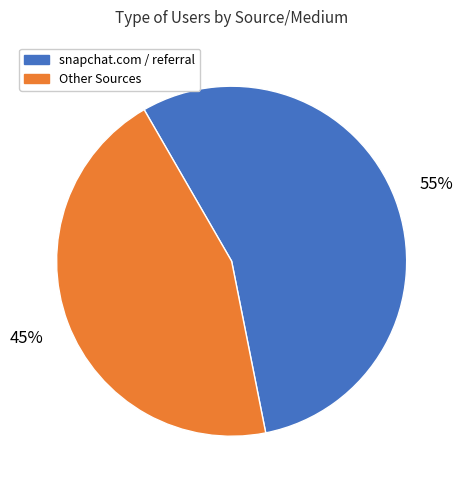

To the nearest percent, what percentage of the pie is snapchat.com / referral?

55%